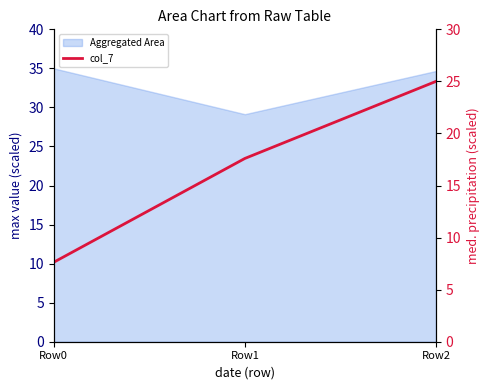

The chart shows a value of 34.1 at Row2. True or false?

False